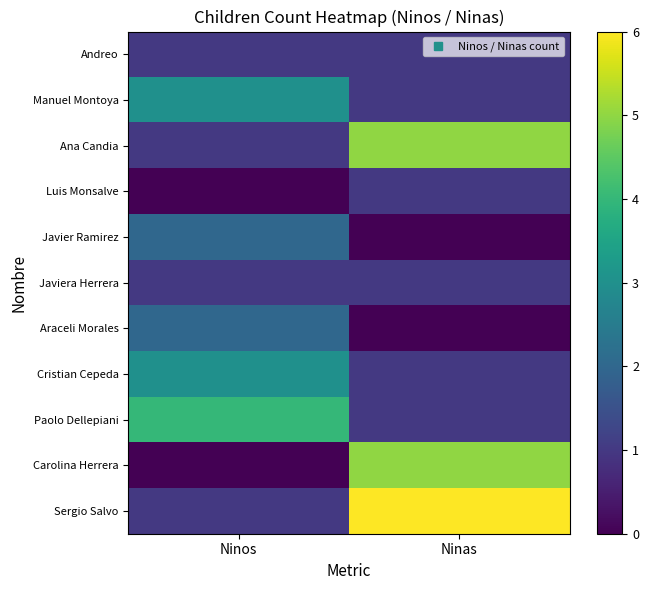

How many categories are shown in the chart?

2